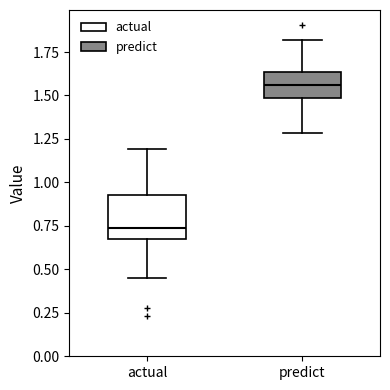

Reading left to right, read every box against the y-axis: the position of its median line, the range the box covers, and the ends of its whiskers. The values are not printed on the chart, so give them approximately, as read against the axis.

actual: median 0.75, box 0.70 to 0.95, whiskers 0.45 to 1.20
predict: median 1.55, box 1.50 to 1.65, whiskers 1.30 to 1.80